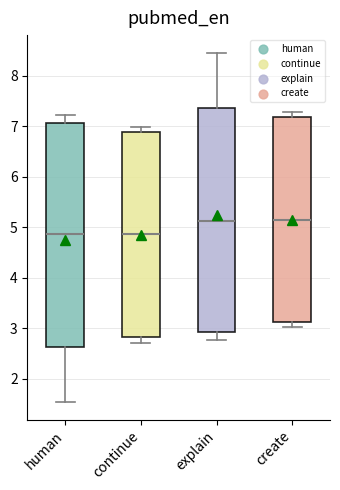

Reading left to right, read every box against the y-axis: the position of its median line, the range the box covers, and the ends of its whiskers. The values are not printed on the chart, so give them approximately, as read against the axis.

human: median 4.9, box 2.6 to 7.1, whiskers 1.5 to 7.2
continue: median 4.9, box 2.8 to 6.9, whiskers 2.7 to 7.0
explain: median 5.1, box 2.9 to 7.4, whiskers 2.8 to 8.5
create: median 5.1, box 3.1 to 7.2, whiskers 3.0 to 7.3